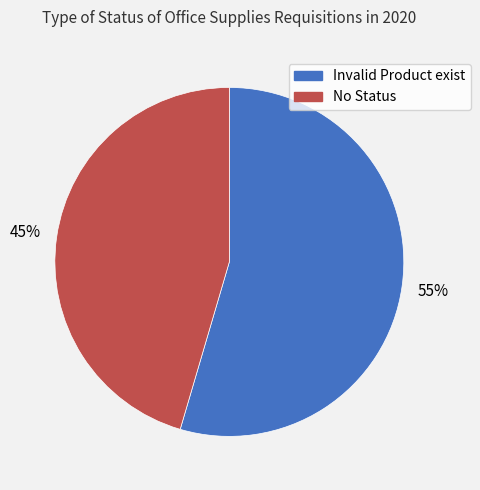

To the nearest percent, what percentage of the pie is Invalid Product exist?

55%